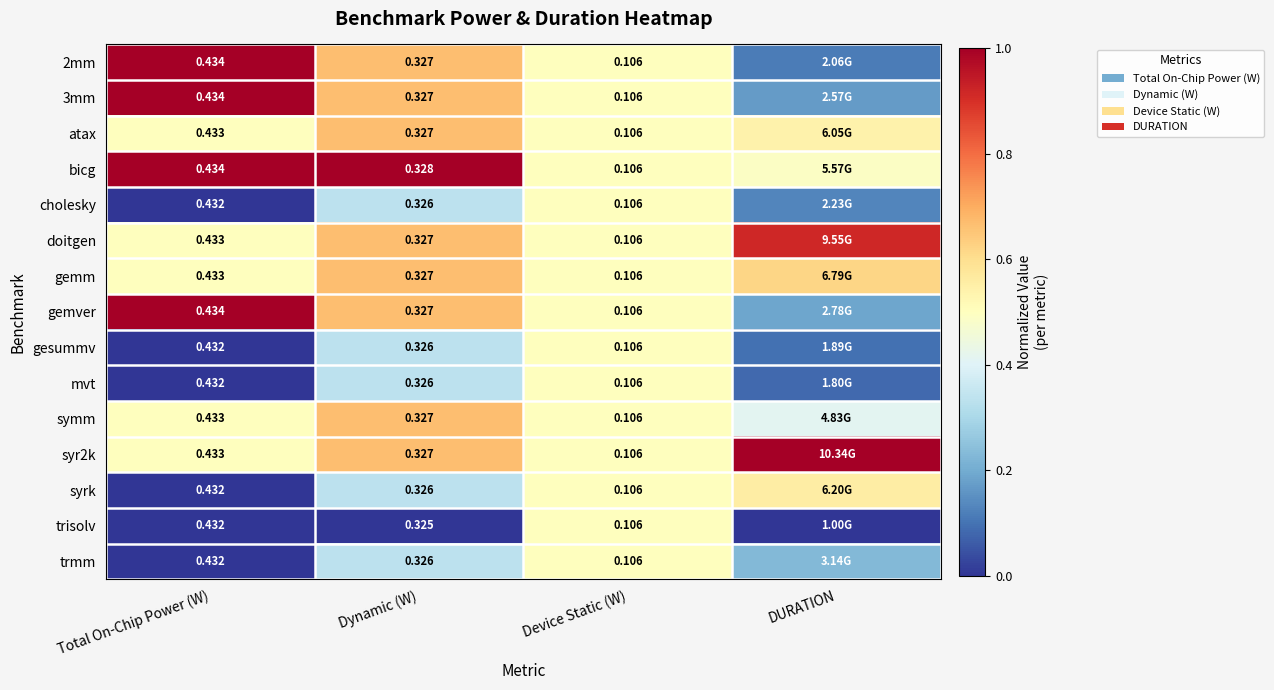

Is the value of 2mm at Dynamic (W) greater than the value of atax at Total On-Chip Power (W)?

No